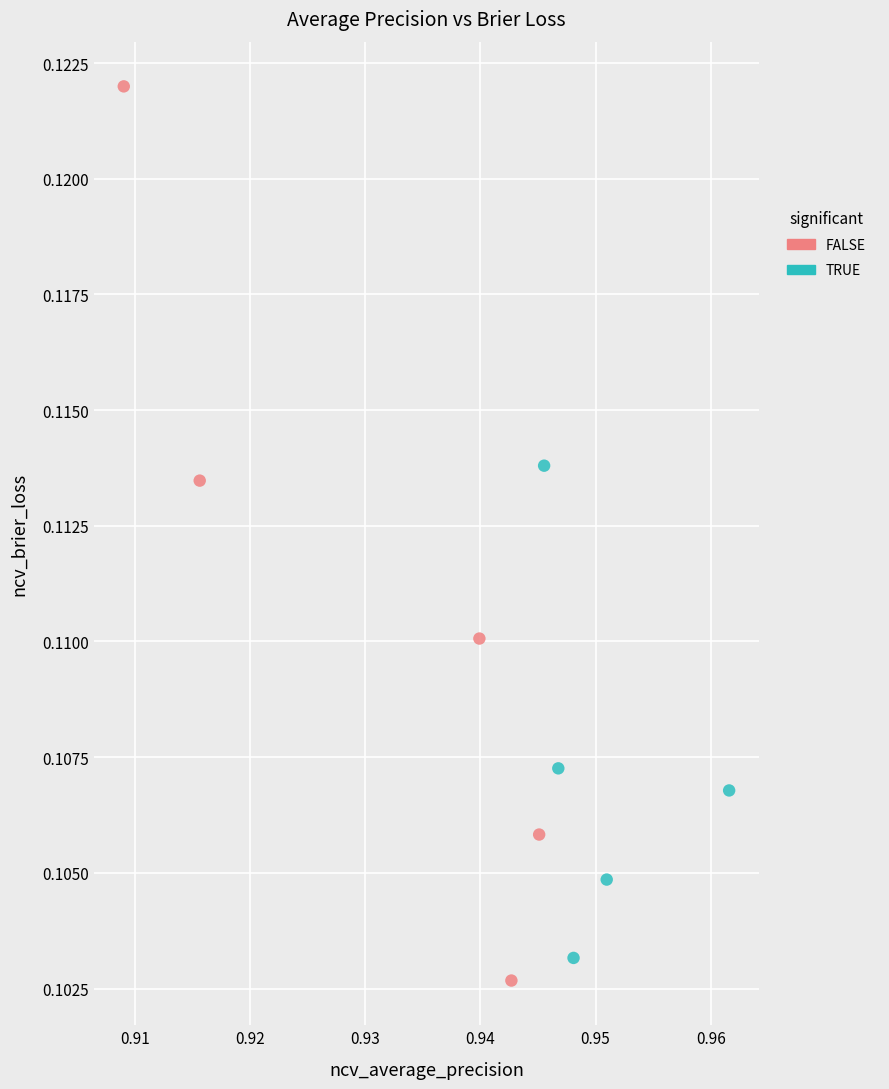

Which series contains the highest Y value?

FALSE